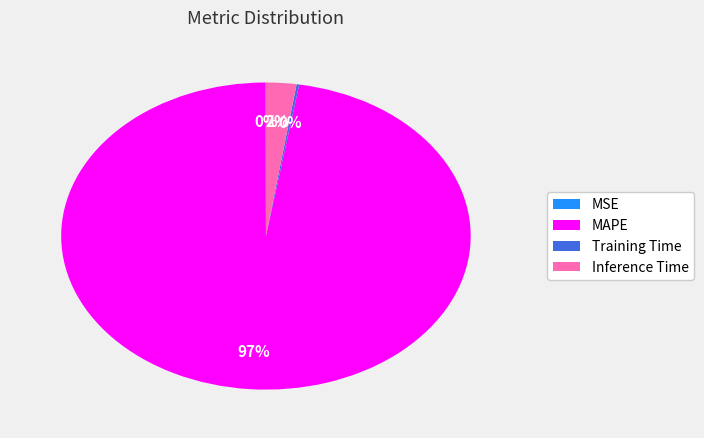

What is the largest slice in the pie chart?

MAPE